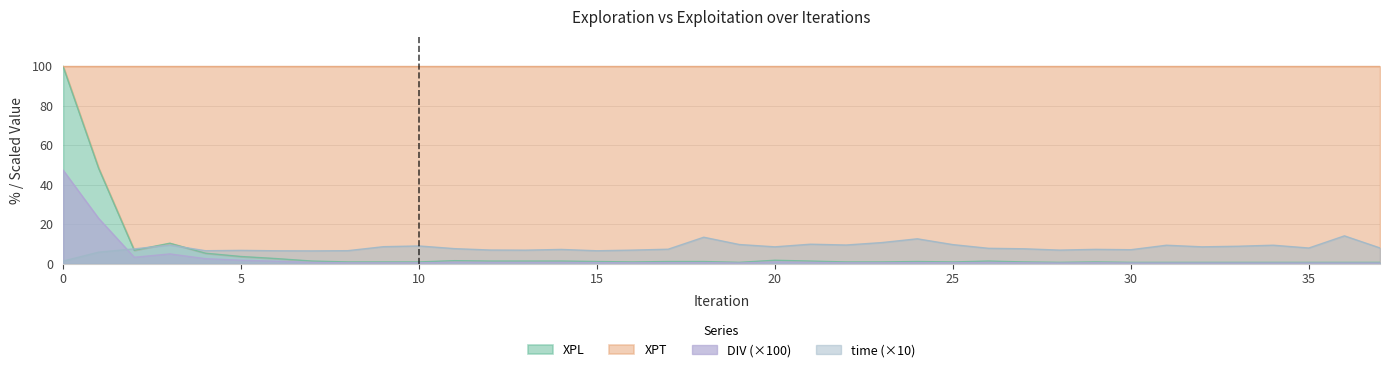

How many lines are shown in the chart?

3